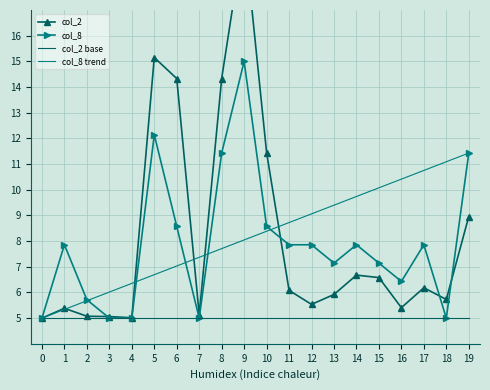

What is the minimum value for col_8?

5.0